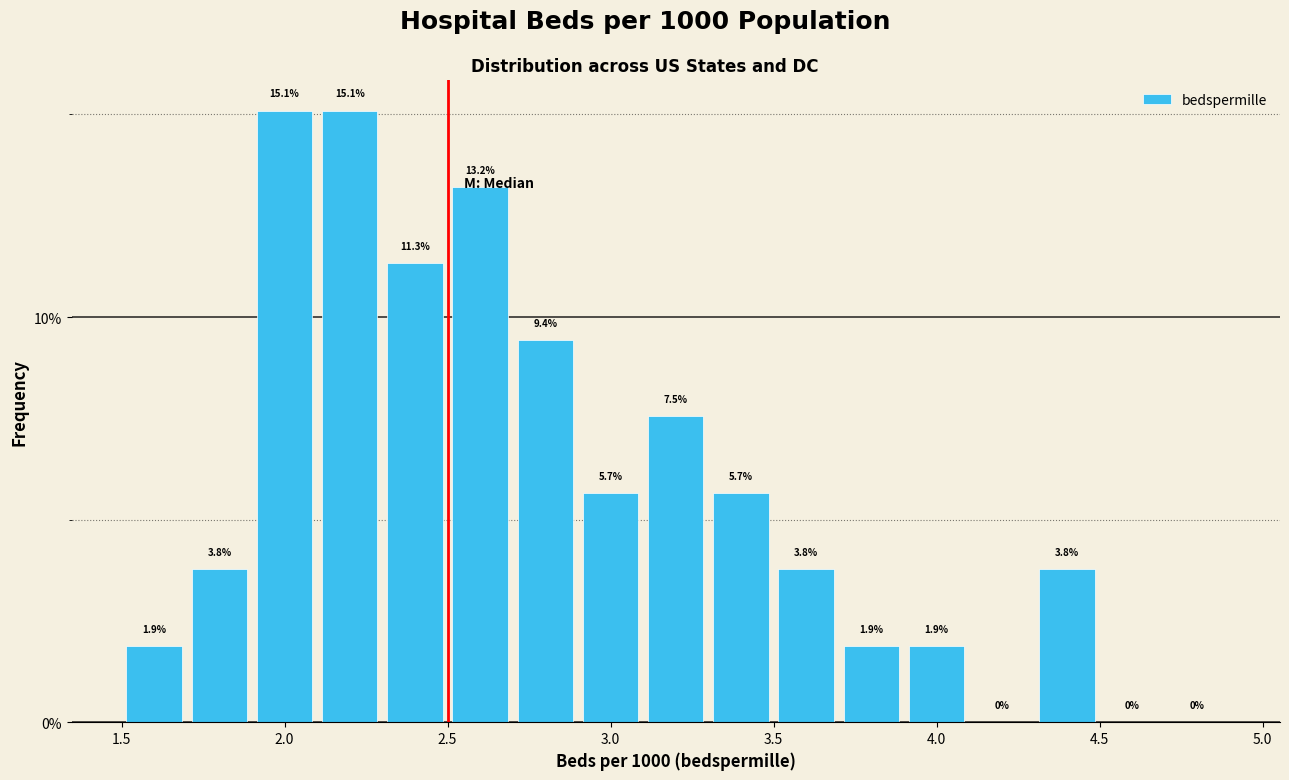

Reading left to right, list every bar in this chart as the range it spans on the x-axis followed by its height.

1.5 to 1.7: 1.9
1.7 to 1.9: 3.8
1.9 to 2.1: 15.1
2.1 to 2.3: 15.1
2.3 to 2.5: 11.3
2.5 to 2.7: 13.2
2.7 to 2.9: 9.4
2.9 to 3.1: 5.7
3.1 to 3.3: 7.5
3.3 to 3.5: 5.7
3.5 to 3.7: 3.8
3.7 to 3.9: 1.9
3.9 to 4.1: 1.9
4.1 to 4.3: 0.0
4.3 to 4.5: 3.8
4.5 to 4.7: 0.0
4.7 to 4.9: 0.0